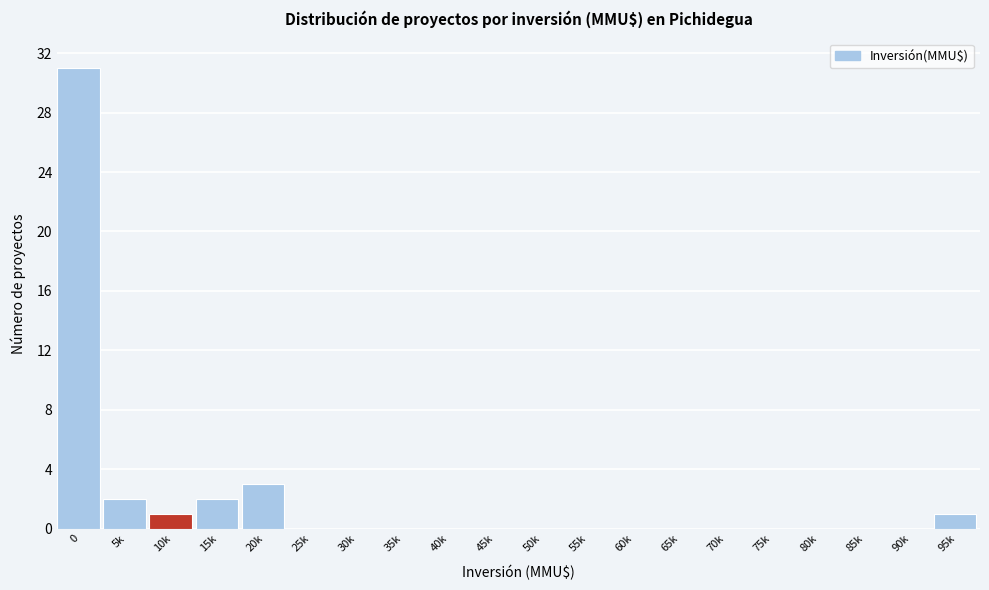

Reading left to right, extract all data points from this chart.

0=31	5k=2	10k=1	15k=2	20k=3	25k=0	30k=0	35k=0	40k=0	45k=0	50k=0	55k=0	60k=0	65k=0	70k=0	75k=0	80k=0	85k=0	90k=0	95k=1